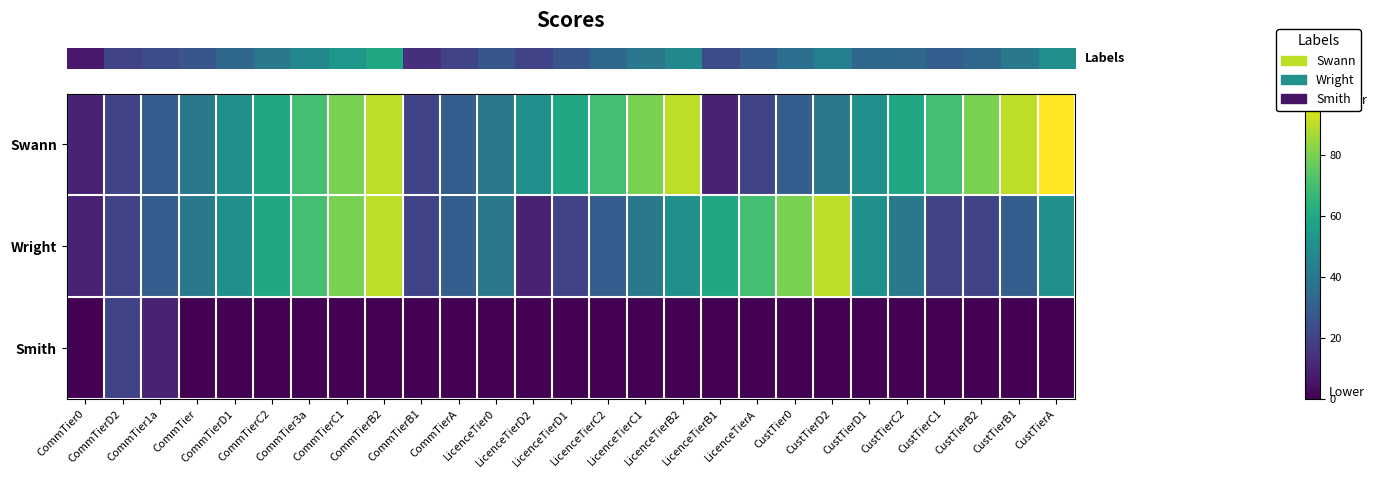

Reading left to right, extract all data points from this chart.

row_0: CommTier0=10	CommTierD2=20	CommTier1a=30	CommTier=40	CommTierD1=50	CommTierC2=60	CommTier3a=70	CommTierC1=80	CommTierB2=90	CommTierB1=20	CommTierA=30	LicenceTier0=40	LicenceTierD2=50	LicenceTierD1=60	LicenceTierC2=70	LicenceTierC1=80	LicenceTierB2=90	LicenceTierB1=10	LicenceTierA=20	CustTier0=30	CustTierD2=40	CustTierD1=50	CustTierC2=60	CustTierC1=70	CustTierB2=80	CustTierB1=90	CustTierA=100
row_1: CommTier0=10	CommTierD2=20	CommTier1a=30	CommTier=40	CommTierD1=50	CommTierC2=60	CommTier3a=70	CommTierC1=80	CommTierB2=90	CommTierB1=20	CommTierA=30	LicenceTier0=40	LicenceTierD2=10	LicenceTierD1=20	LicenceTierC2=30	LicenceTierC1=40	LicenceTierB2=50	LicenceTierB1=60	LicenceTierA=70	CustTier0=80	CustTierD2=90	CustTierD1=50	CustTierC2=40	CustTierC1=20	CustTierB2=20	CustTierB1=30	CustTierA=50
row_2: CommTier0=0	CommTierD2=20	CommTier1a=10	CommTier=0	CommTierD1=0	CommTierC2=0	CommTier3a=0	CommTierC1=0	CommTierB2=0	CommTierB1=0	CommTierA=0	LicenceTier0=0	LicenceTierD2=0	LicenceTierD1=0	LicenceTierC2=0	LicenceTierC1=0	LicenceTierB2=0	LicenceTierB1=0	LicenceTierA=0	CustTier0=0	CustTierD2=0	CustTierD1=0	CustTierC2=0	CustTierC1=0	CustTierB2=0	CustTierB1=0	CustTierA=0